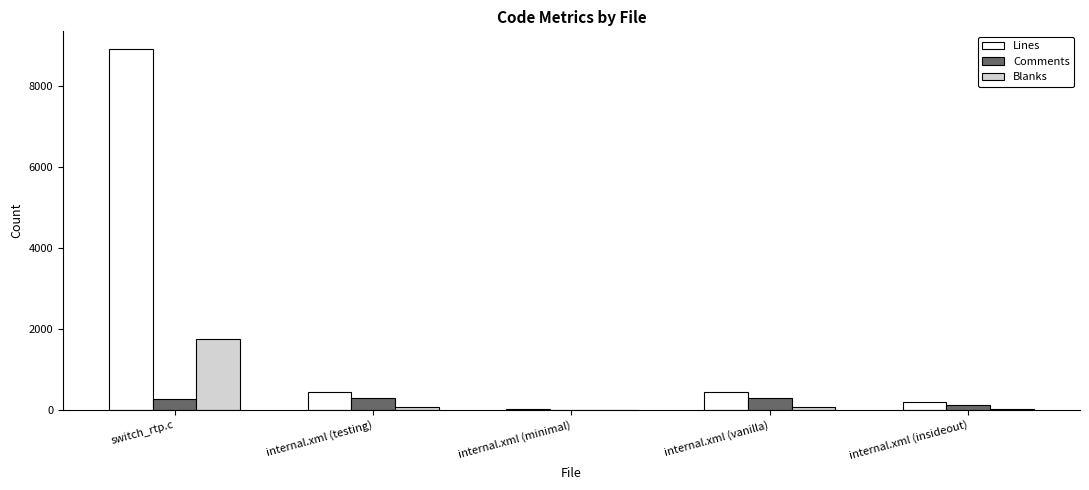

Which series has the largest range (max minus min)?

Lines